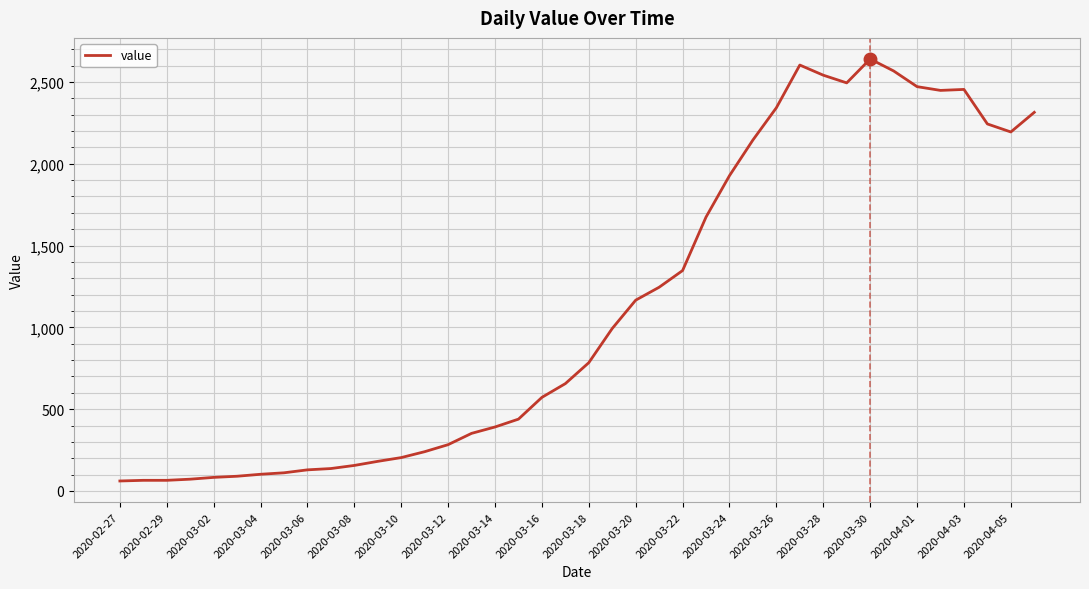

What is the maximum value shown in the chart?

2640